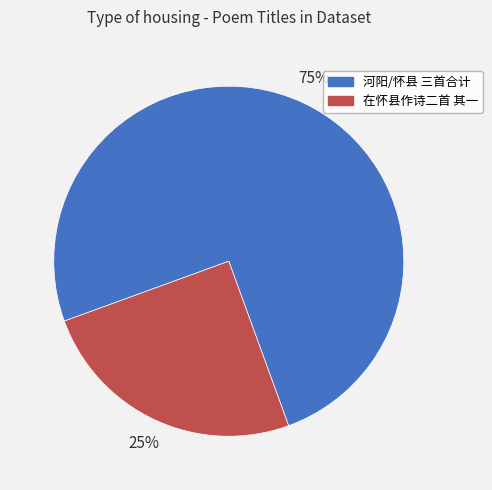

Which category has the smallest portion of the pie?

在怀县作诗二首 其一